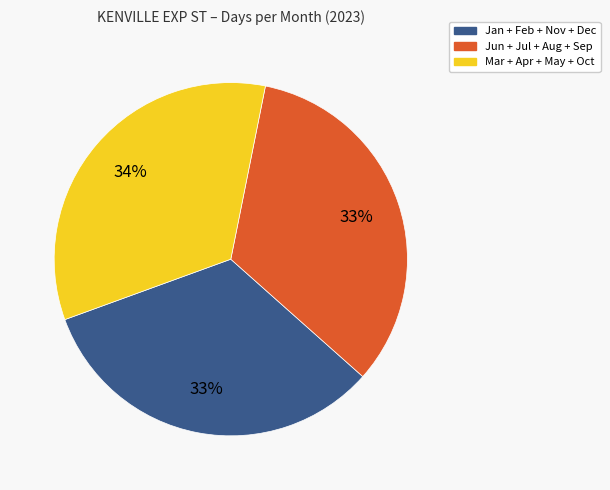

How many slices are in this pie chart?

3